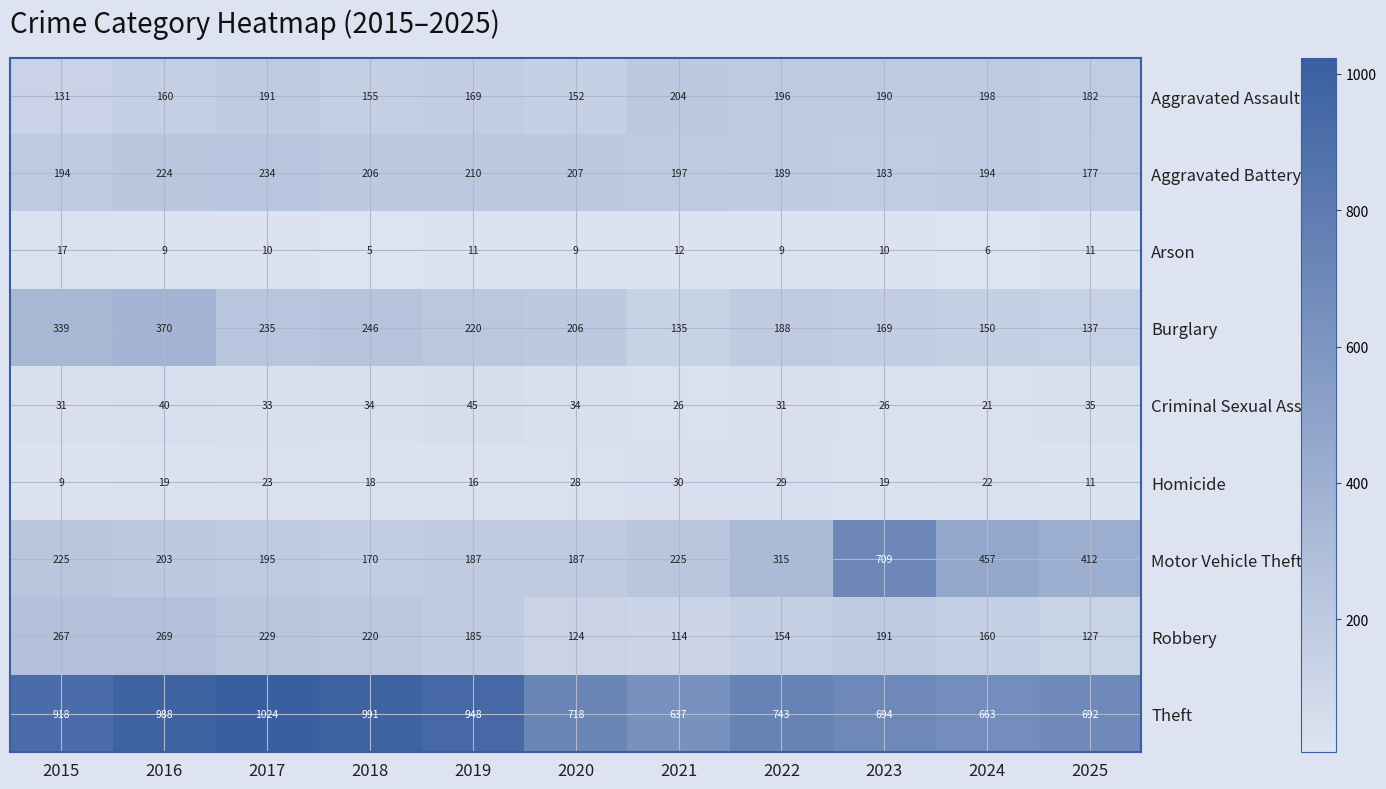

What is the greatest value displayed?

1024